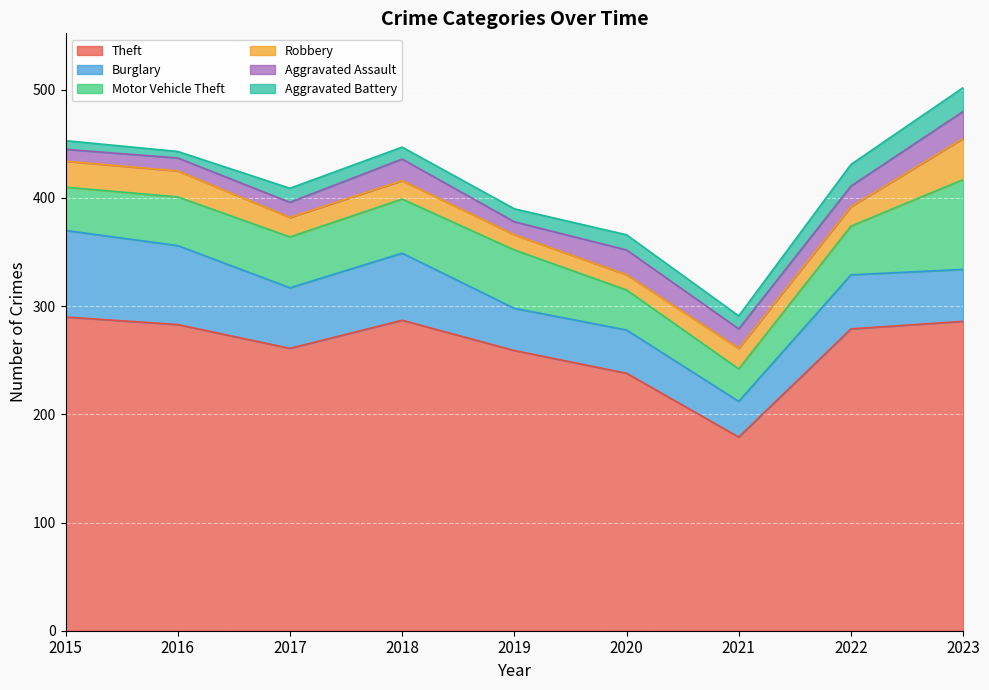

What is the value of the Motor Vehicle Theft point at the 3rd from the left?

47